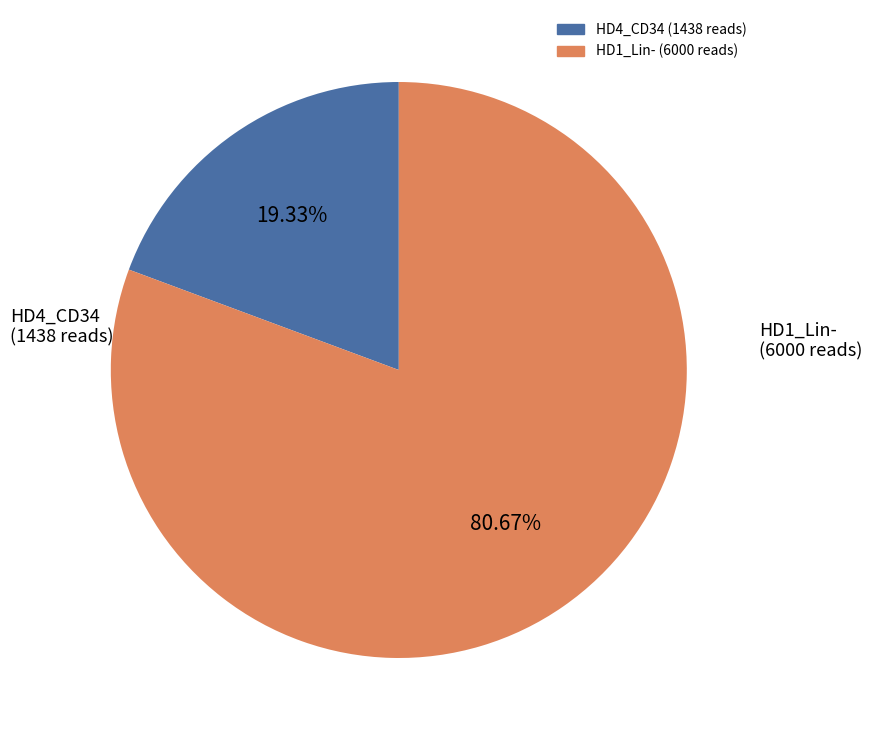

Does any single category account for the majority?

Yes